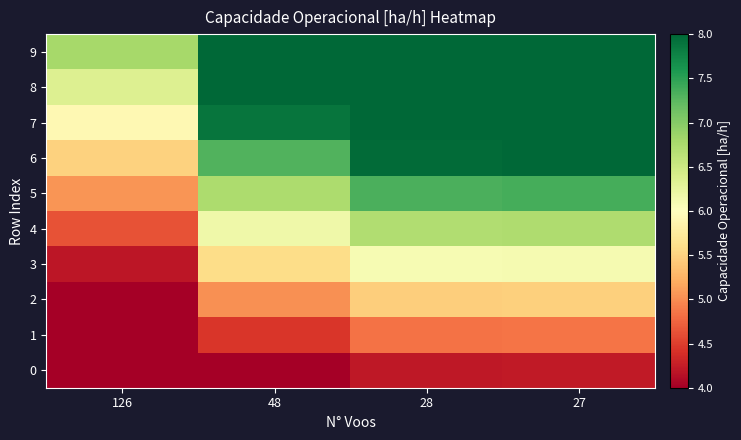

Reading left to right, extract all data points from this chart.

0: 126=2.9	48=3.9	28=4.2	27=4.2
1: 126=3.3	48=4.4	28=4.8	27=4.9
2: 126=3.8	48=5.0	28=5.5	27=5.5
3: 126=4.2	48=5.6	28=6.1	27=6.1
4: 126=4.6	48=6.2	28=6.7	27=6.7
5: 126=5.1	48=6.7	28=7.3	27=7.4
6: 126=5.5	48=7.3	28=8.0	27=8.0
7: 126=5.9	48=7.9	28=8.6	27=8.6
8: 126=6.4	48=8.5	28=9.2	27=9.2
9: 126=6.8	48=9.0	28=9.8	27=9.9